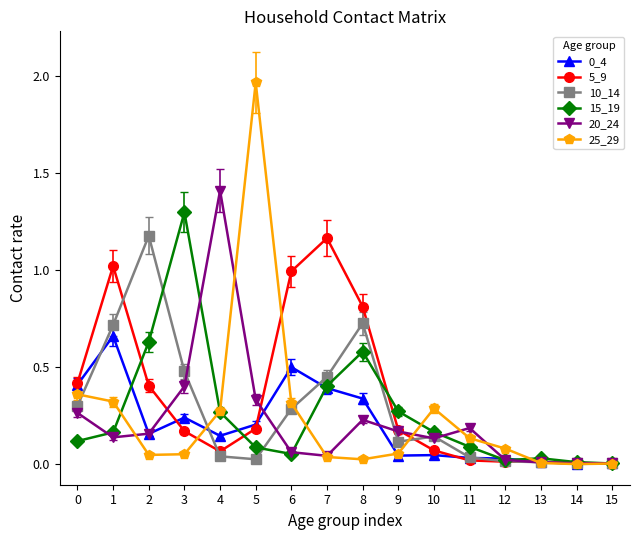

Is it true that 20_24 equals 0.3 at 5?

True